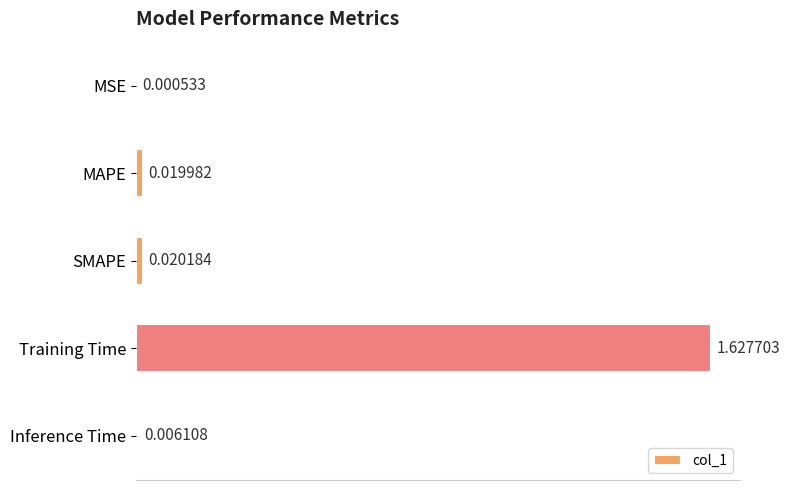

Between Training Time and SMAPE, which is larger?

Training Time